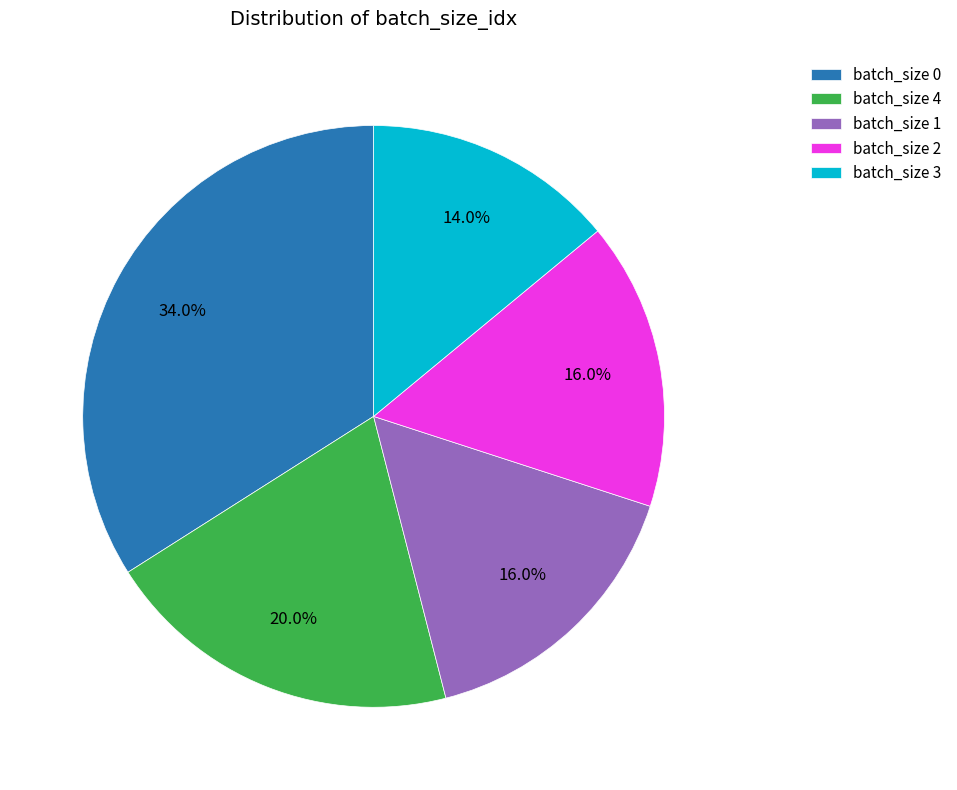

Which category has the smallest portion of the pie?

batch_size 3